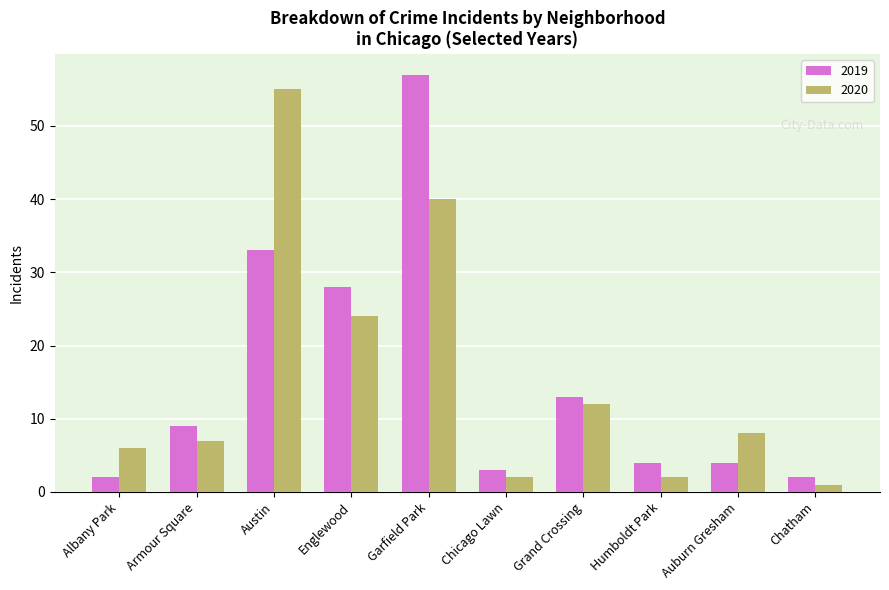

What is the total value across all series at Armour Square?

16